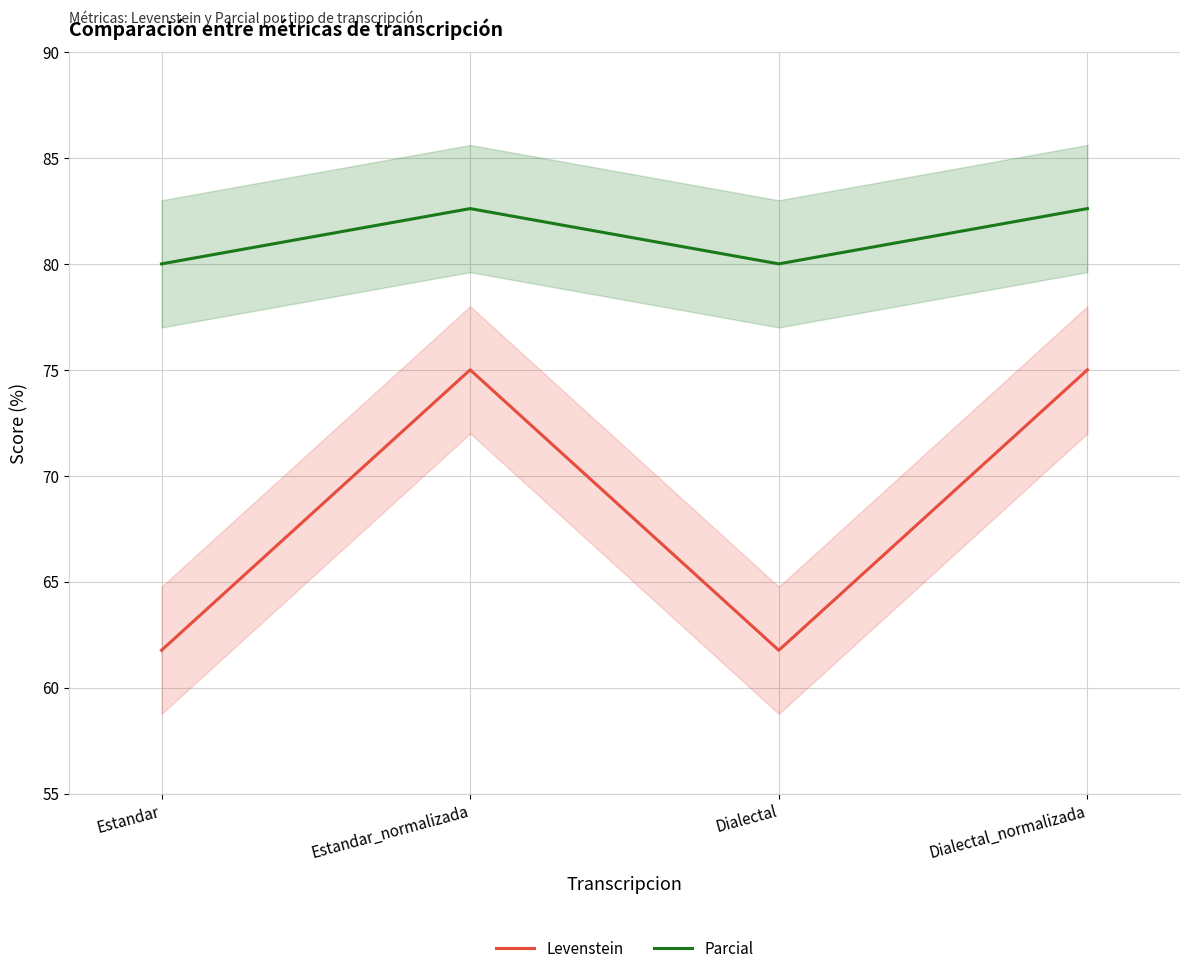

The value of Parcial at Dialectal is 141.2. True or false?

False